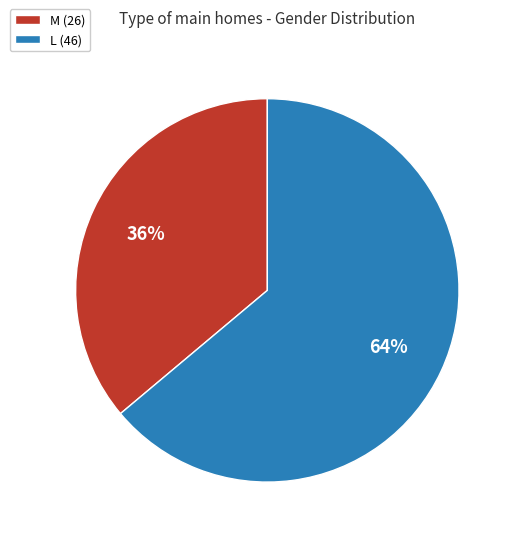

Approximately how many times larger is the value at L compared to M?

1.8